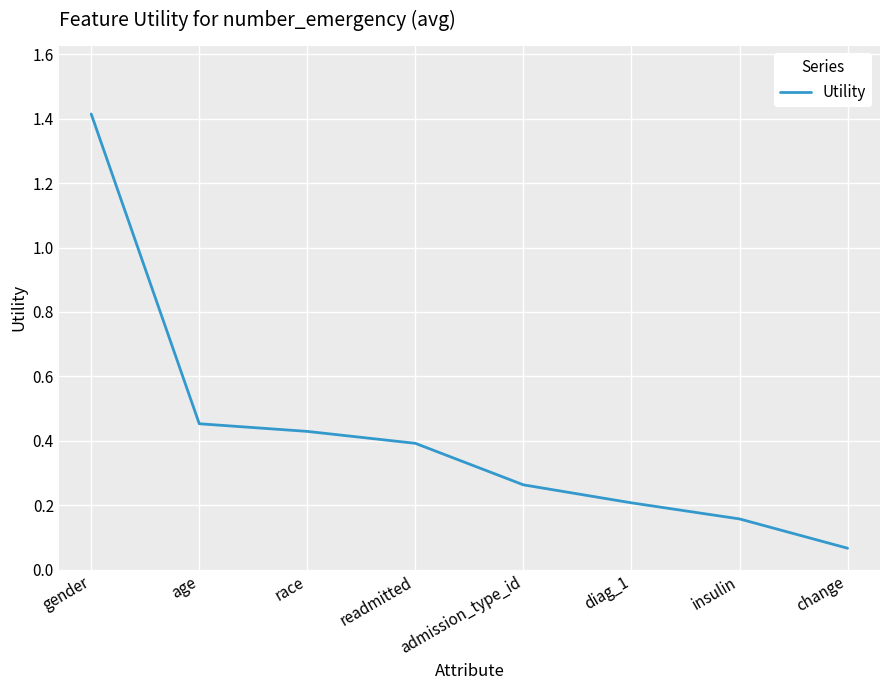

At which category does the chart reach its peak across all series?

gender